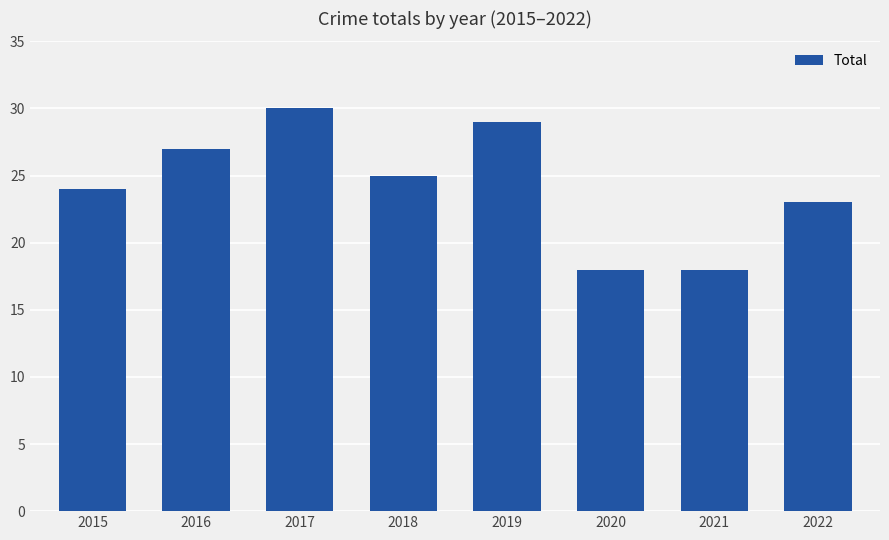

Where is the data nearest to the value 24?

2015